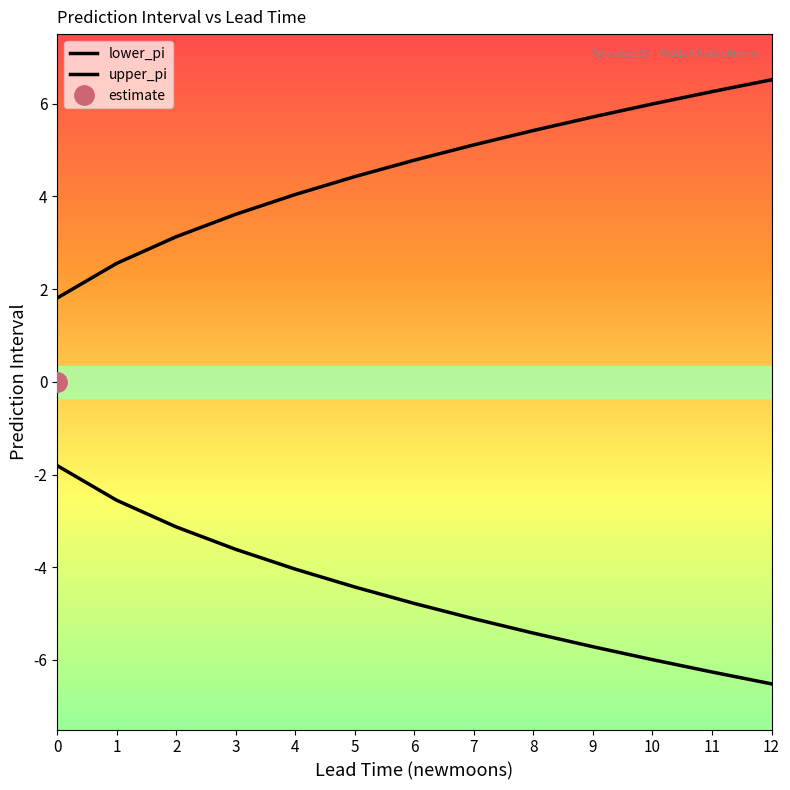

What is the difference between the highest and lowest values at 2?

6.3